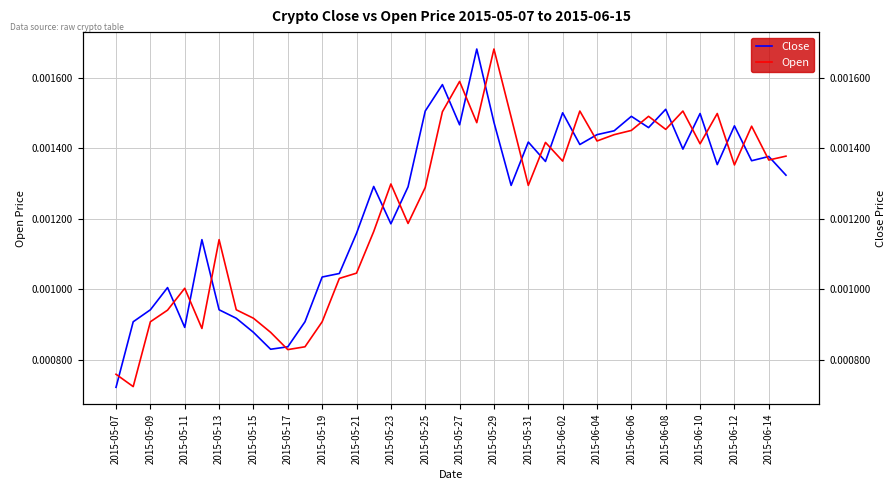

Is it true that Close equals 0.0 at 31?

False